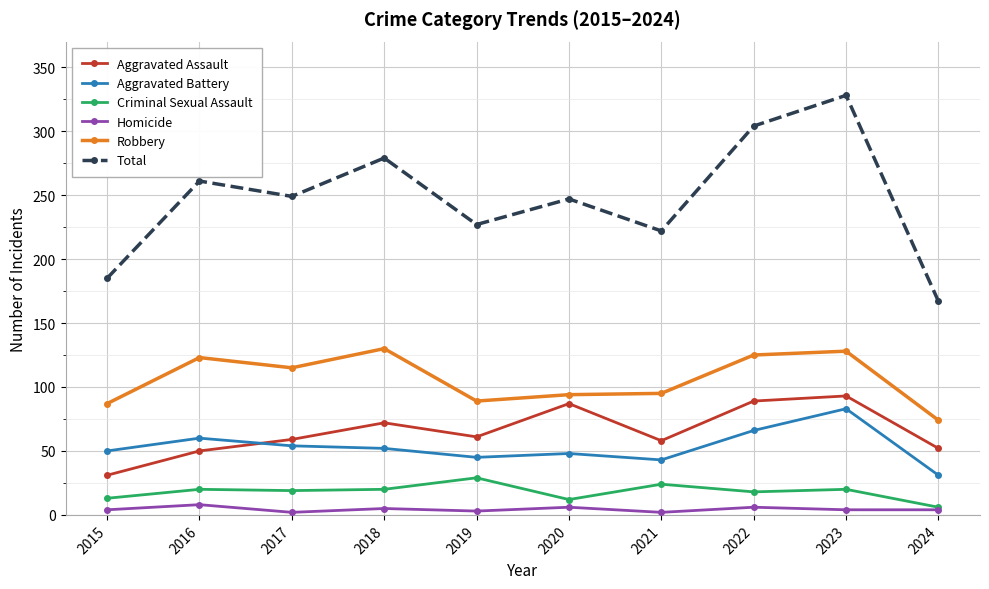

True or false: Aggravated Assault and Total cross at least once.

False